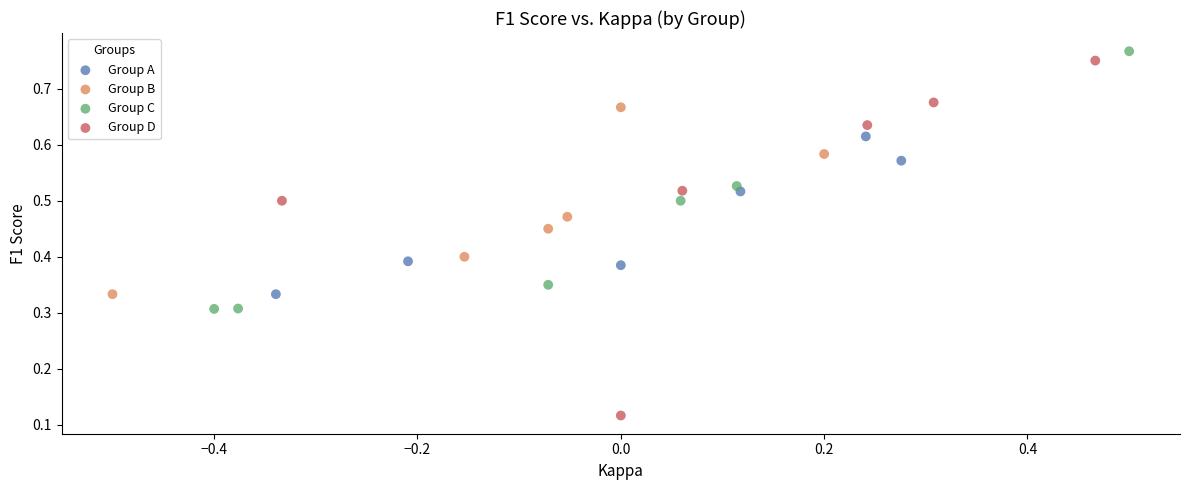

Which series contains the highest Y value?

Group C